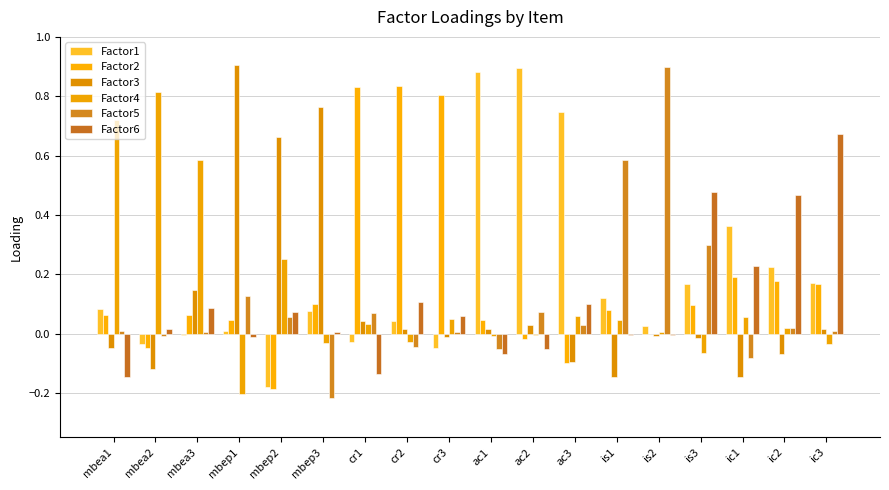

Reading left to right, transcribe all the data shown in this chart.

Factor1: mbea1=0.1	mbea2=-0.0	mbea3=-0.0	mbep1=0.0	mbep2=-0.2	mbep3=0.1	cr1=-0.0	cr2=0.0	cr3=-0.0	ac1=0.9	ac2=0.9	ac3=0.7	is1=0.1	is2=0.0	is3=0.2	ic1=0.4	ic2=0.2	ic3=0.2
Factor2: mbea1=0.1	mbea2=-0.0	mbea3=0.1	mbep1=0.0	mbep2=-0.2	mbep3=0.1	cr1=0.8	cr2=0.8	cr3=0.8	ac1=0.0	ac2=-0.0	ac3=-0.1	is1=0.1	is2=-0.0	is3=0.1	ic1=0.2	ic2=0.2	ic3=0.2
Factor3: mbea1=-0.0	mbea2=-0.1	mbea3=0.1	mbep1=0.9	mbep2=0.7	mbep3=0.8	cr1=0.0	cr2=0.0	cr3=-0.0	ac1=0.0	ac2=0.0	ac3=-0.1	is1=-0.1	is2=-0.0	is3=-0.0	ic1=-0.1	ic2=-0.1	ic3=0.0
Factor4: mbea1=0.7	mbea2=0.8	mbea3=0.6	mbep1=-0.2	mbep2=0.3	mbep3=-0.0	cr1=0.0	cr2=-0.0	cr3=0.0	ac1=-0.0	ac2=-0.0	ac3=0.1	is1=0.0	is2=0.0	is3=-0.1	ic1=0.1	ic2=0.0	ic3=-0.0
Factor5: mbea1=0.0	mbea2=-0.0	mbea3=0.0	mbep1=0.1	mbep2=0.1	mbep3=-0.2	cr1=0.1	cr2=-0.0	cr3=0.0	ac1=-0.1	ac2=0.1	ac3=0.0	is1=0.6	is2=0.9	is3=0.3	ic1=-0.1	ic2=0.0	ic3=0.0
Factor6: mbea1=-0.1	mbea2=0.0	mbea3=0.1	mbep1=-0.0	mbep2=0.1	mbep3=0.0	cr1=-0.1	cr2=0.1	cr3=0.1	ac1=-0.1	ac2=-0.1	ac3=0.1	is1=-0.0	is2=-0.0	is3=0.5	ic1=0.2	ic2=0.5	ic3=0.7